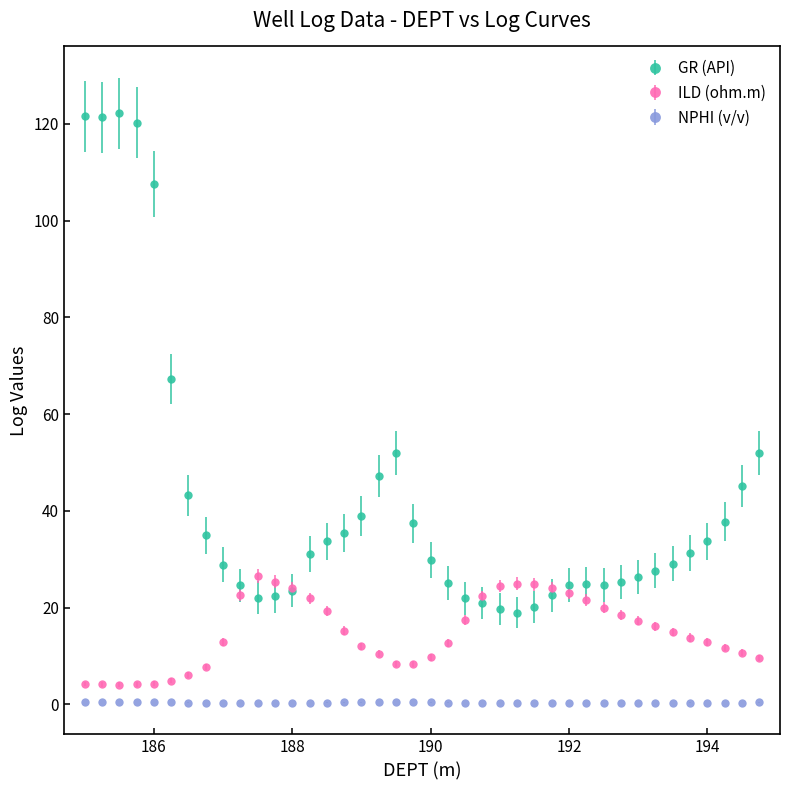

Which series has the largest total across all categories?

GR (API)